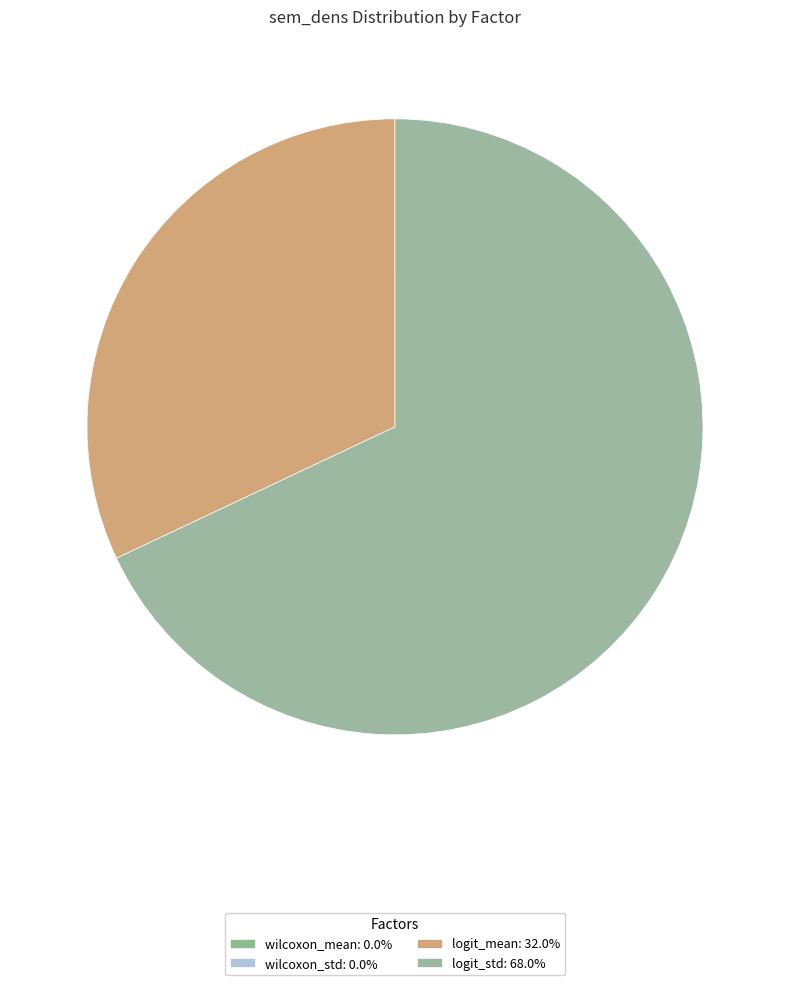

True or false: wilcoxon_mean accounts for 0% of the total.

True